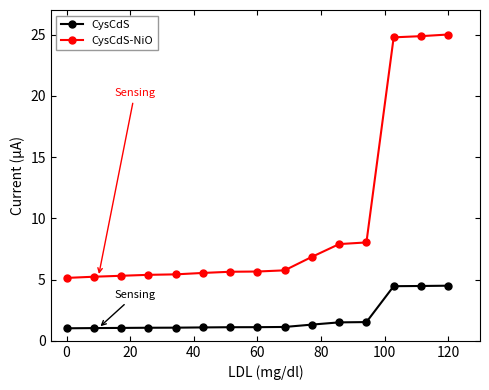

True or false: CysCdS and CysCdS-NiO intersect in this chart.

False